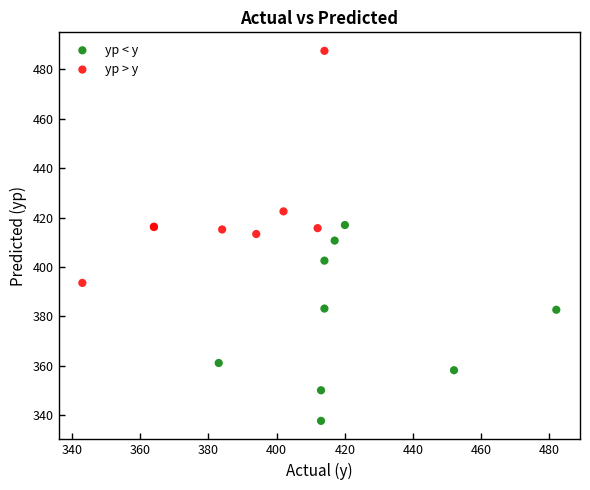

Which series reaches the maximum Y coordinate?

yp > y